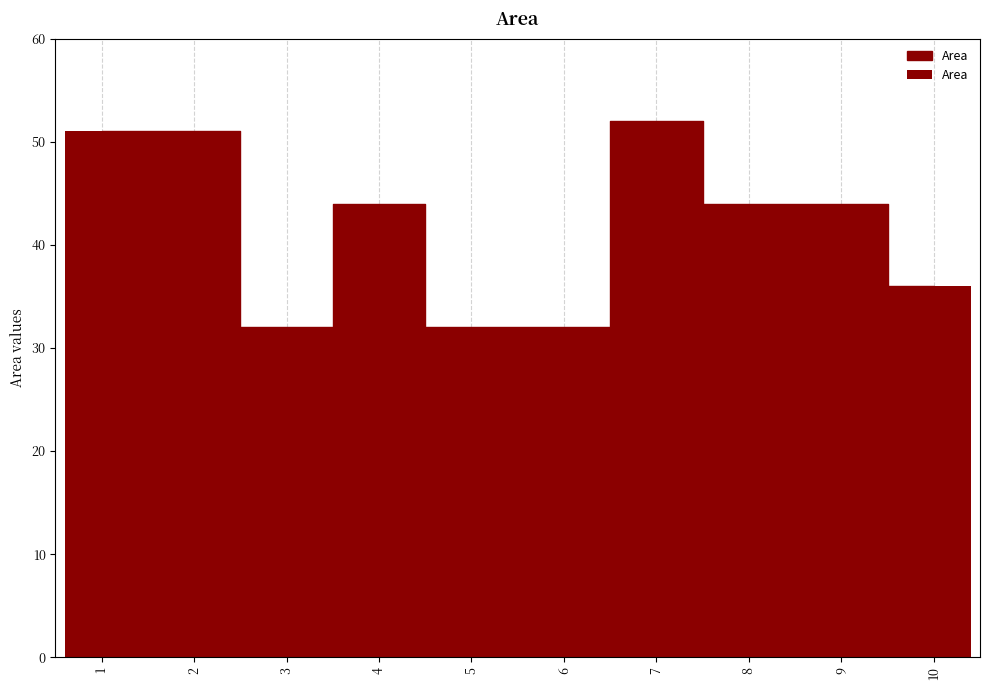

What is the change in value from 7 to 8?

-8